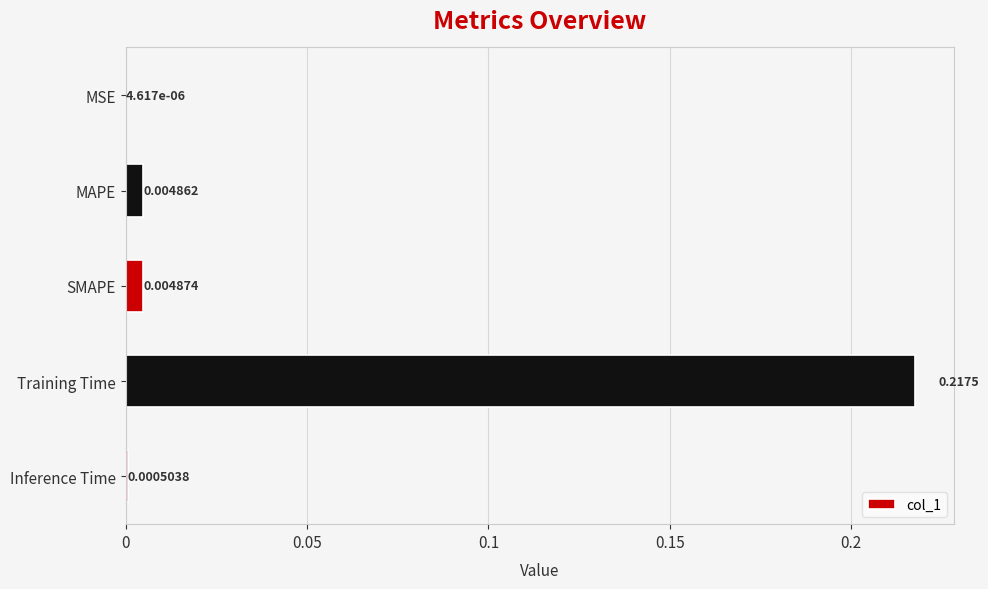

Does the chart contain stacked bars?

No